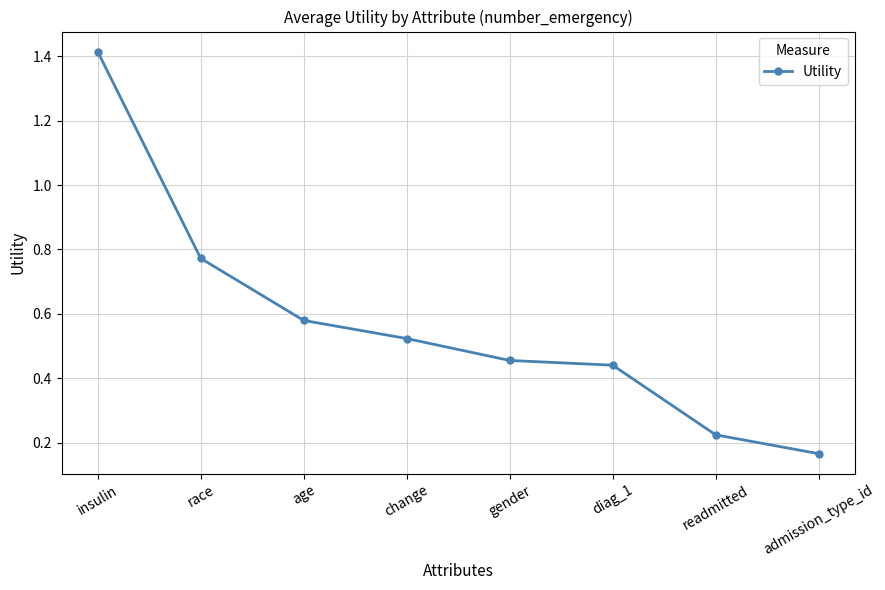

Where is the data nearest to the value 0?

admission_type_id